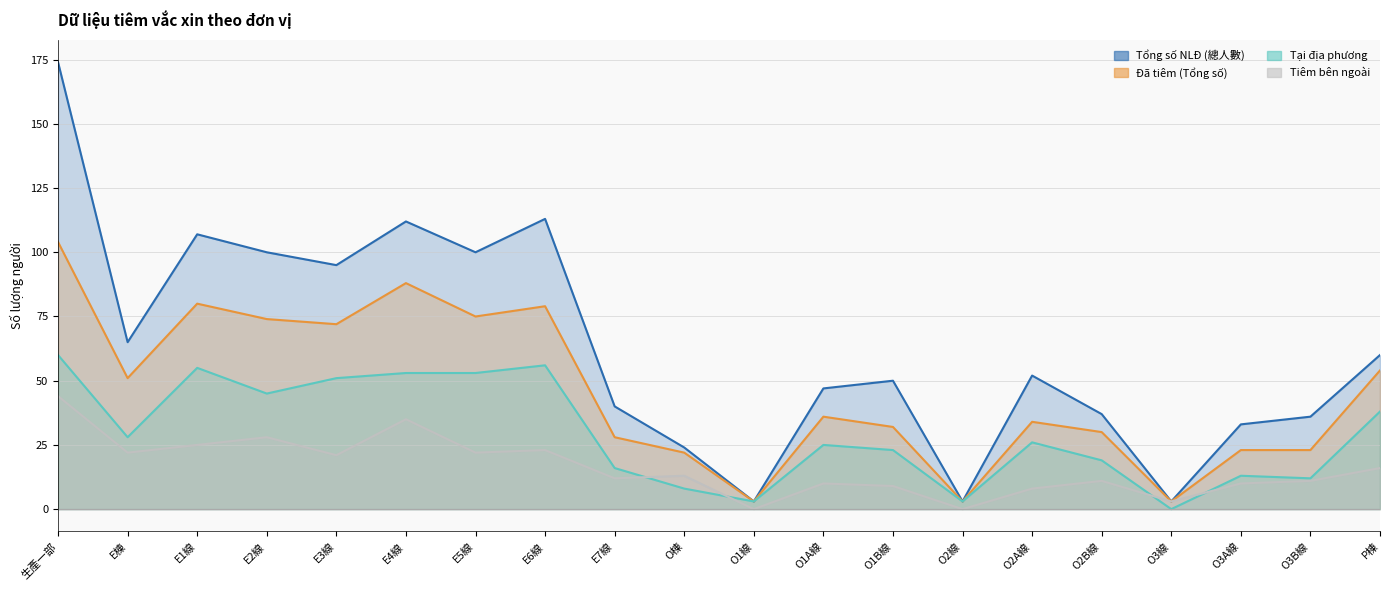

List the series in order of their overall mean, highest first.

Tổng số NLĐ (總人數), Đã tiêm (Tổng số), Tại địa phương, Tiêm bên ngoài